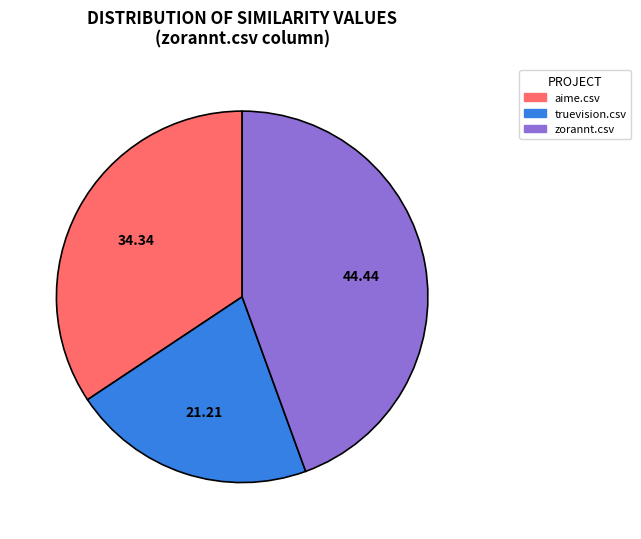

Does any single category account for the majority?

No